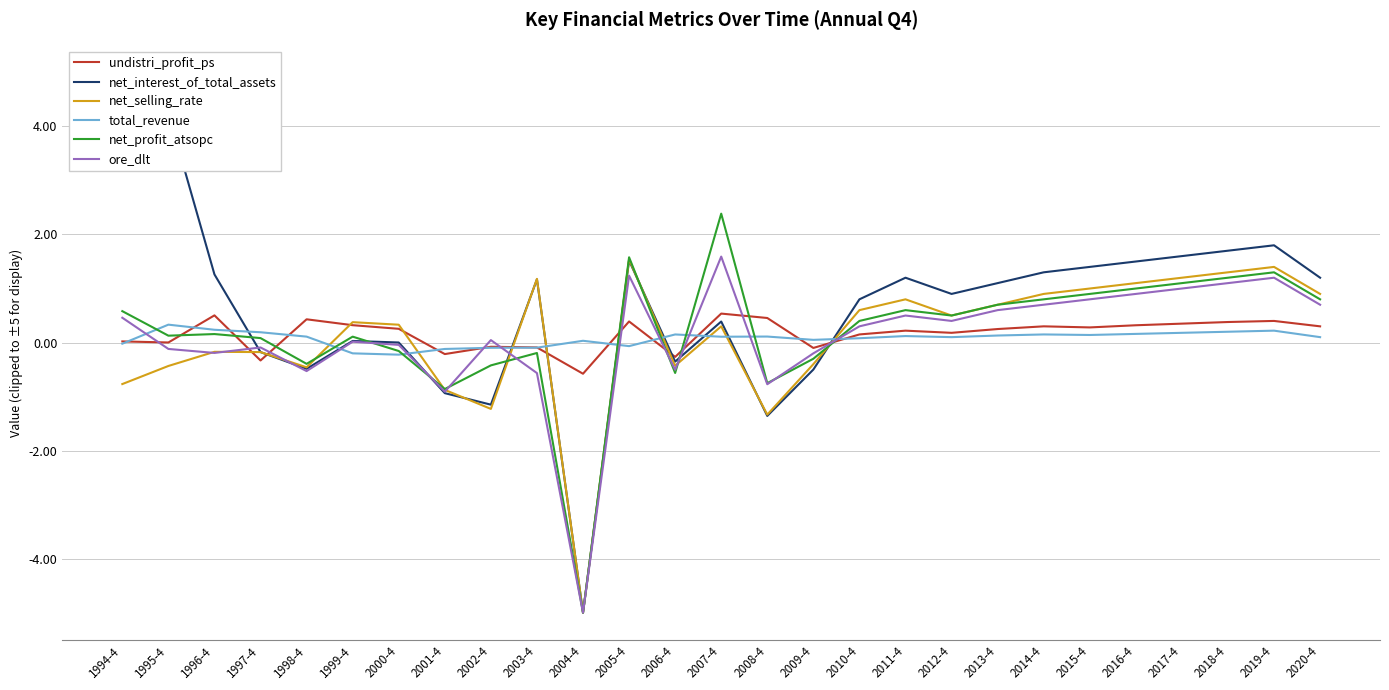

Reading left to right, list all the values displayed in this chart.

undistri_profit_ps: 0.0	0.0	0.5	-0.3	0.4	0.3	0.3	-0.2	-0.1	-0.1	-0.6	0.4	-0.3	0.5	0.5	-0.1	0.1	0.2	0.2	0.2	0.3	0.3	0.3	0.3	0.4	0.4	0.3
net_interest_of_total_assets: 5.0	4.2	1.3	-0.2	-0.5	0.0	0.0	-0.9	-1.1	1.2	-5.0	1.5	-0.4	0.4	-1.4	-0.5	0.8	1.2	0.9	1.1	1.3	1.4	1.5	1.6	1.7	1.8	1.2
net_selling_rate: -0.8	-0.4	-0.2	-0.2	-0.5	0.4	0.3	-0.9	-1.2	1.2	-5.0	1.5	-0.4	0.3	-1.3	-0.4	0.6	0.8	0.5	0.7	0.9	1.0	1.1	1.2	1.3	1.4	0.9
total_revenue: -0.0	0.3	0.2	0.2	0.1	-0.2	-0.2	-0.1	-0.1	-0.1	0.0	-0.1	0.1	0.1	0.1	0.1	0.1	0.1	0.1	0.1	0.1	0.1	0.2	0.2	0.2	0.2	0.1
net_profit_atsopc: 0.6	0.1	0.2	0.1	-0.4	0.1	-0.2	-0.9	-0.4	-0.2	-5.0	1.6	-0.6	2.4	-0.8	-0.3	0.4	0.6	0.5	0.7	0.8	0.9	1.0	1.1	1.2	1.3	0.8
ore_dlt: 0.5	-0.1	-0.2	-0.1	-0.5	0.0	-0.0	-0.9	0.0	-0.6	-5.0	1.2	-0.5	1.6	-0.8	-0.2	0.3	0.5	0.4	0.6	0.7	0.8	0.9	1.0	1.1	1.2	0.7